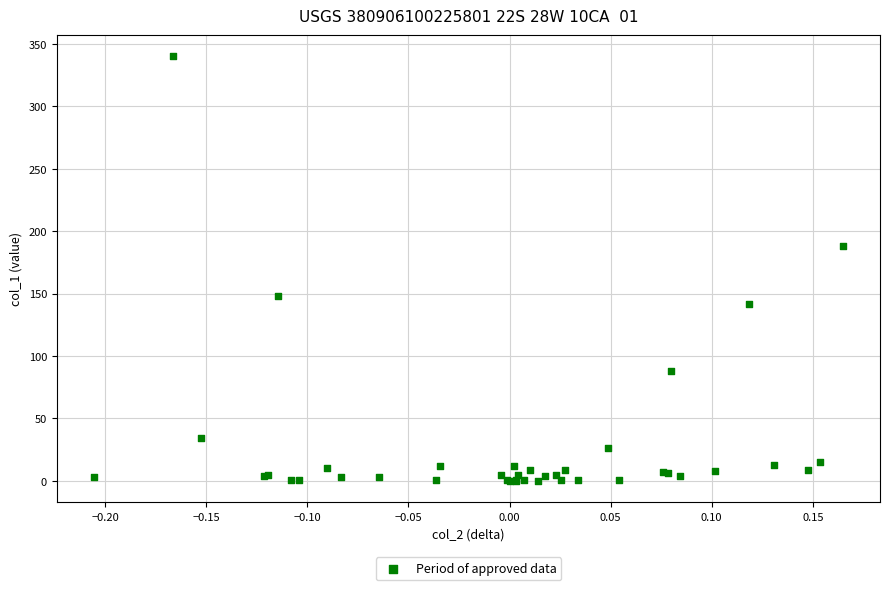

What Y value in the scatter plot is closest to 170?

187.7